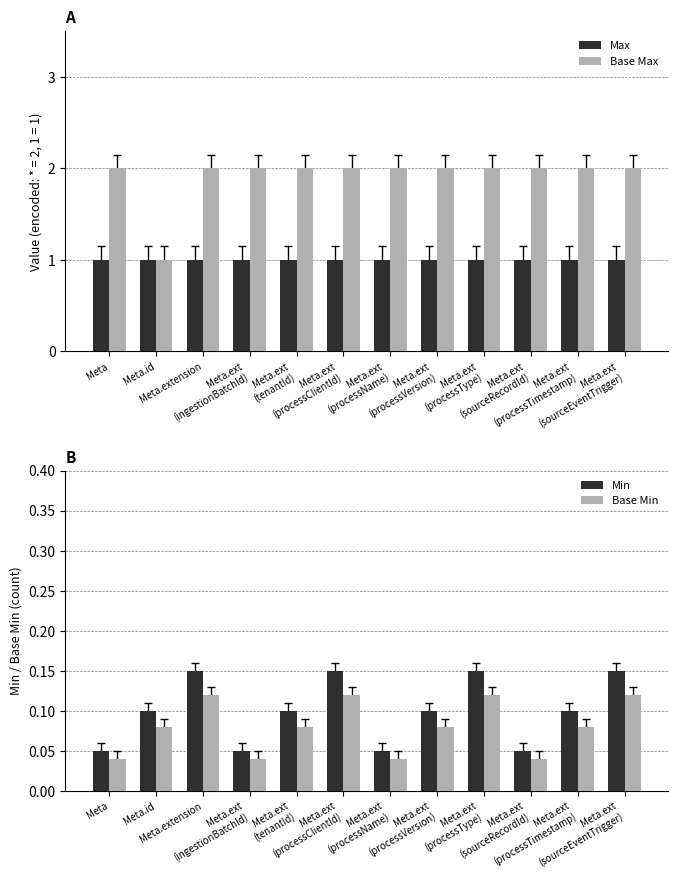

What is the total value across all series at Meta?

3.1